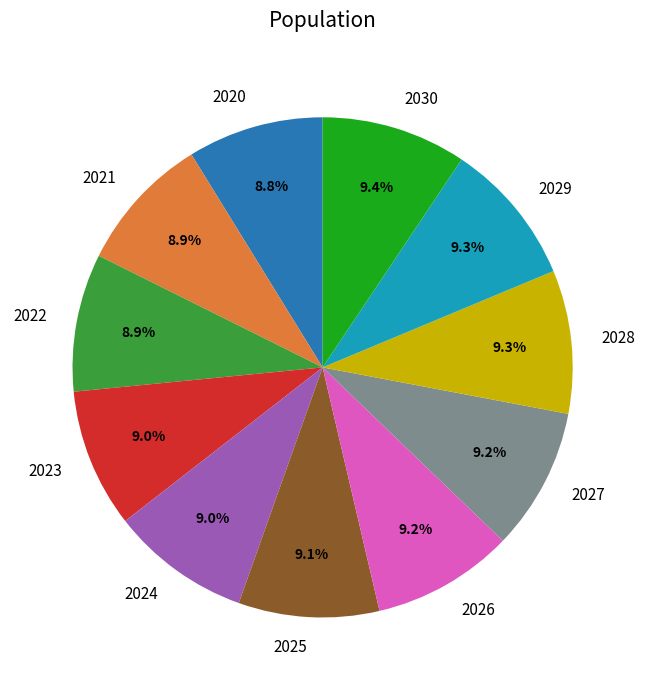

What is the ratio of the value at 2022 to the value at 2023?

1.0